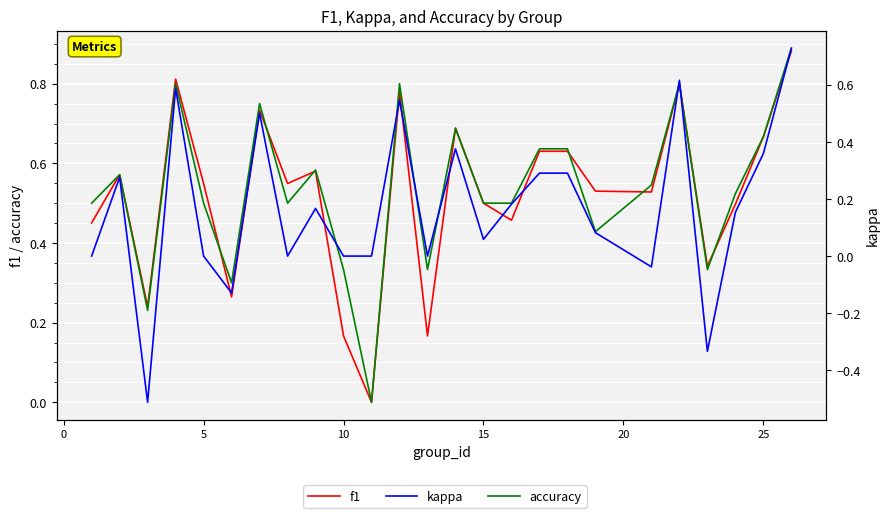

How many positive values does the kappa series have?

15